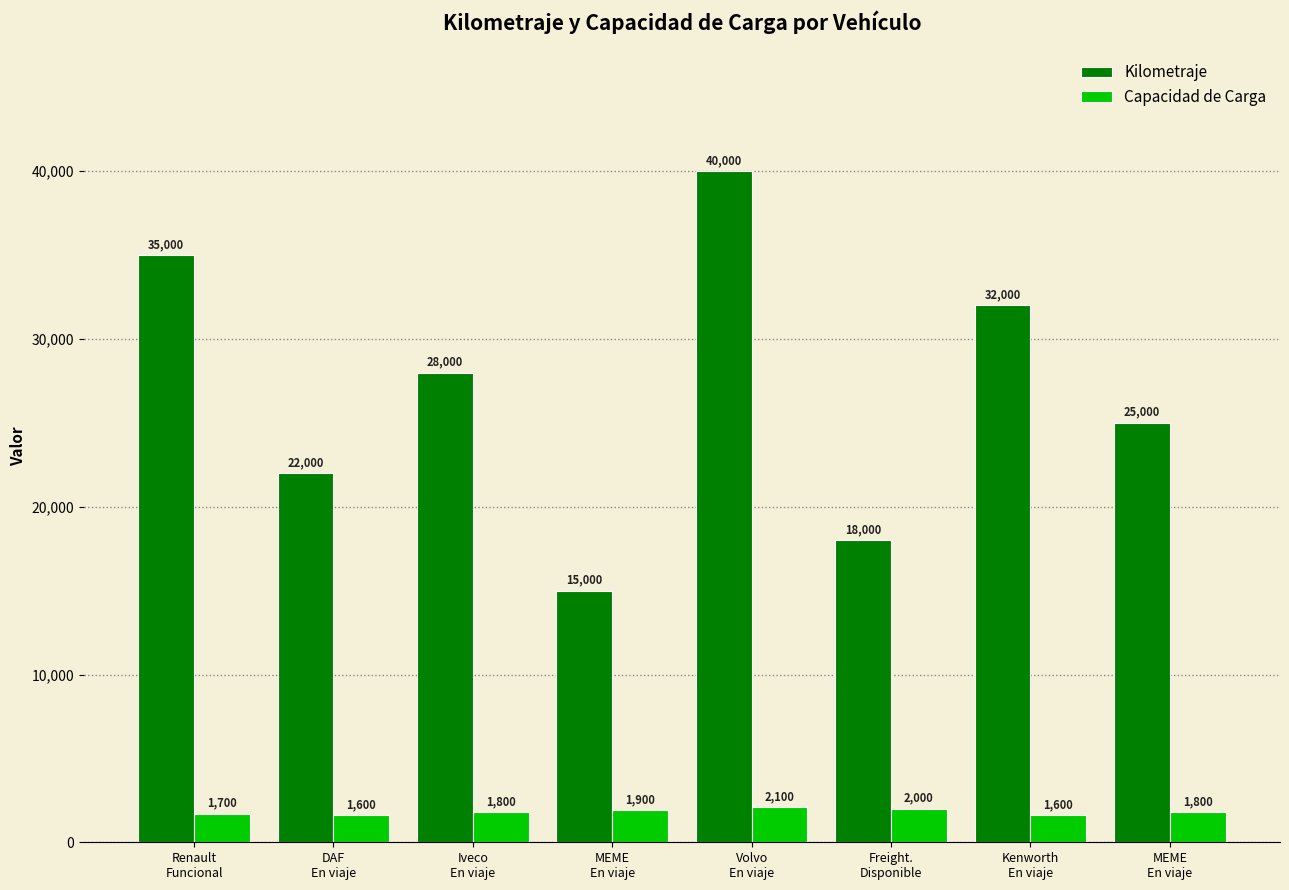

What is the maximum value for Capacidad de Carga?

2100